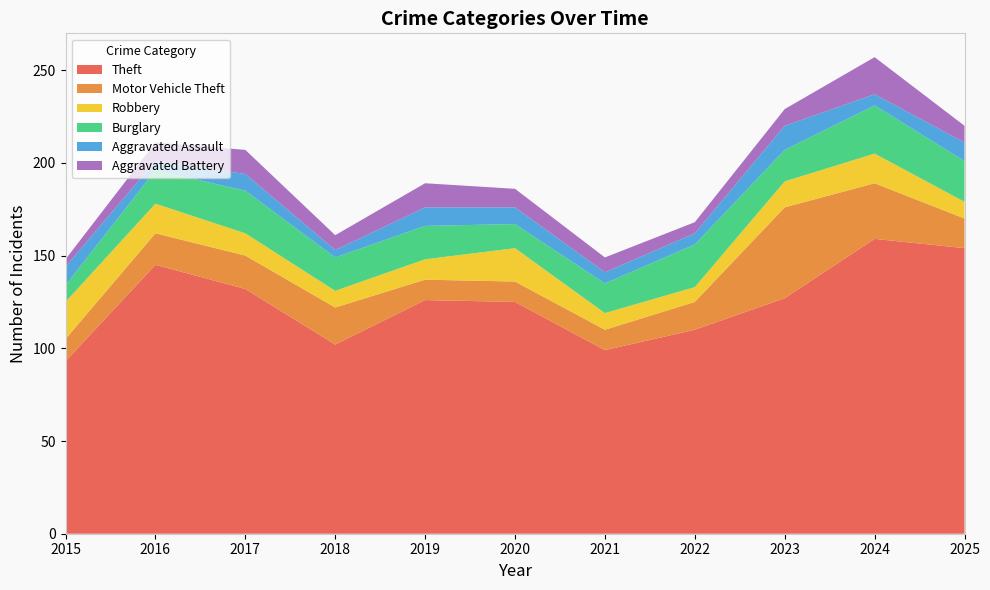

Reading left to right, extract all data points from this chart.

Theft: 93	145	132	102	126	125	99	110	127	159	154
Motor Vehicle Theft: 12	17	18	20	11	11	11	15	49	30	16
Robbery: 20	16	12	9	11	18	9	8	14	16	9
Burglary: 9	18	23	18	18	13	16	23	17	26	22
Aggravated Assault: 10	5	9	4	10	9	6	6	13	6	10
Aggravated Battery: 4	10	13	8	13	10	8	6	9	20	9